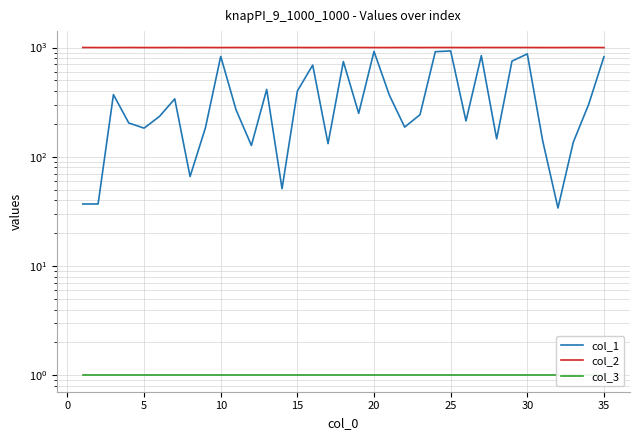

What are all the series names shown in the legend?

col_1, col_2, col_3